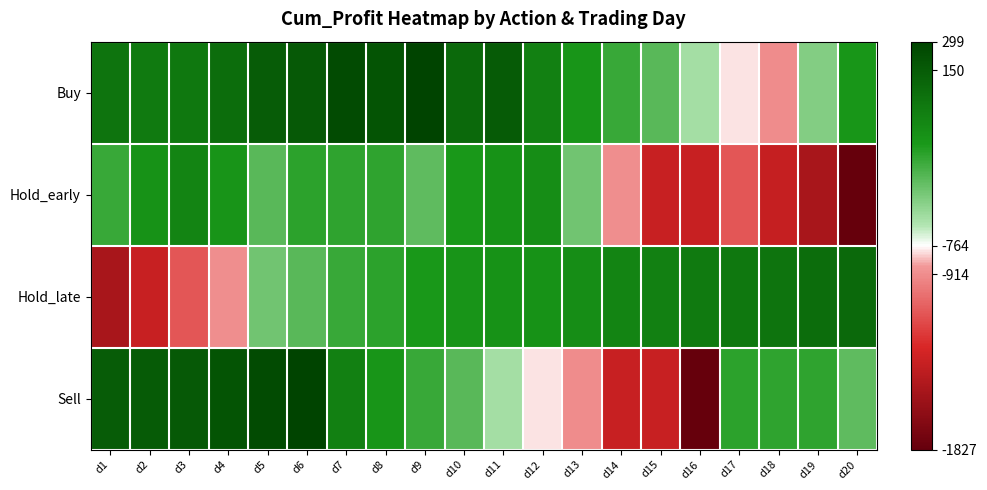

Which series has the largest total across all categories?

Buy